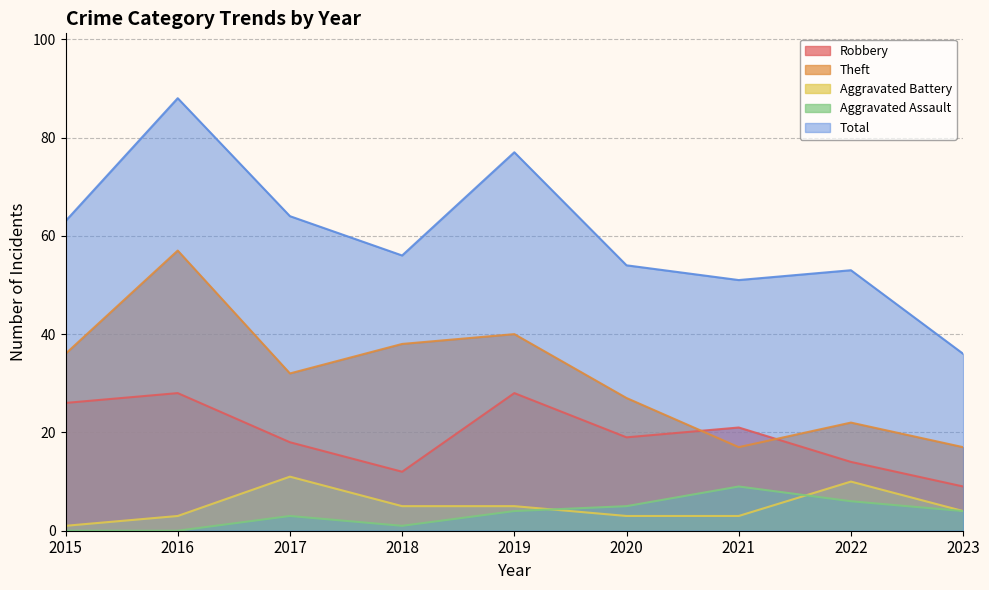

What is the sum of all Theft values?

286